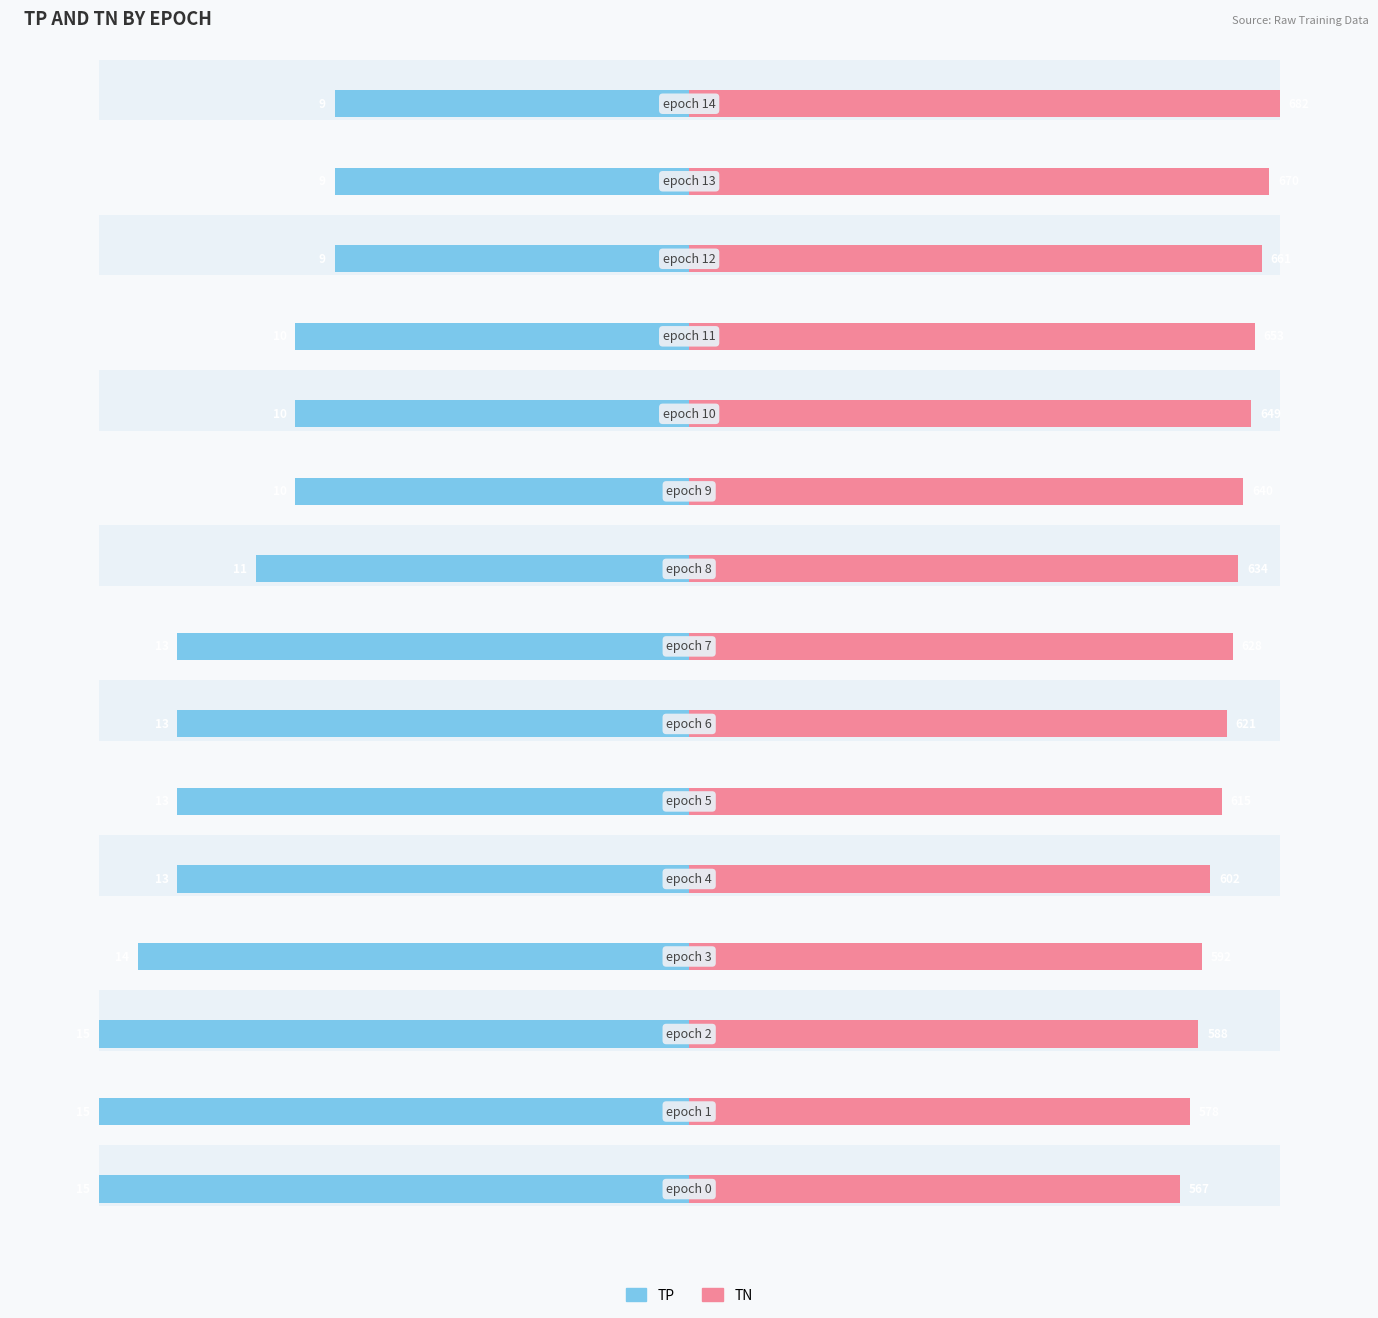

Are the bars horizontal?

Yes